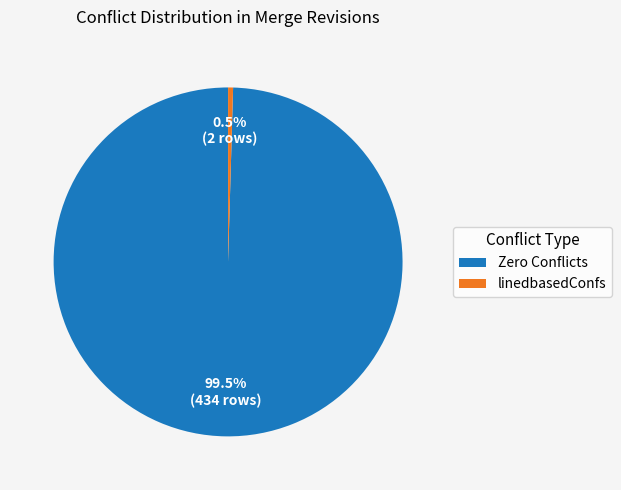

Rank the categories by value from highest to lowest.

Zero Conflicts, linedbasedConfs